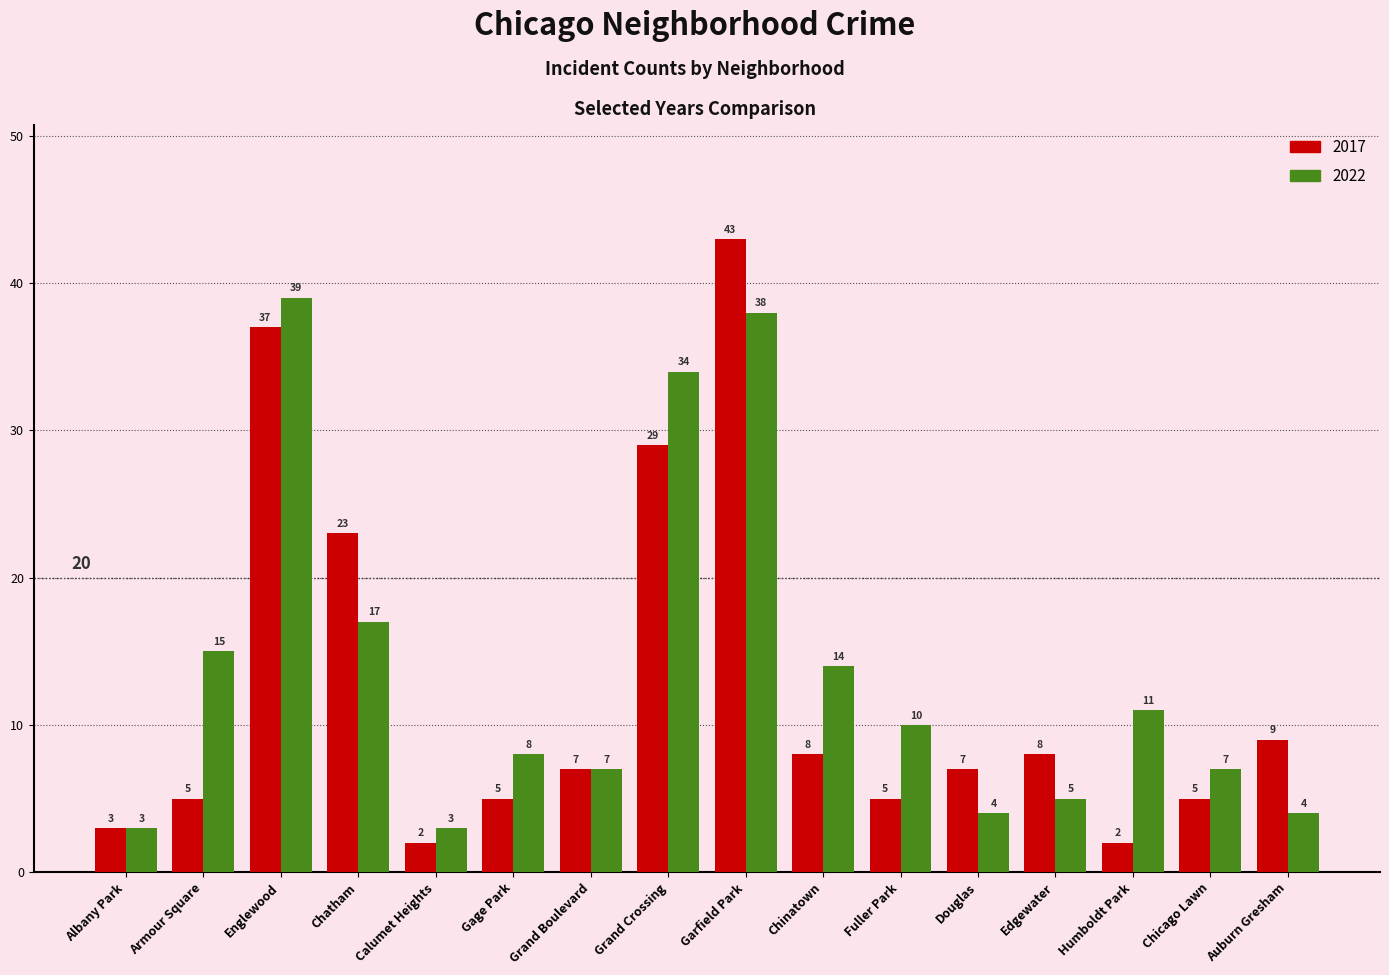

Reading left to right, list all the values displayed in this chart.

2017: Albany Park=3	Armour Square=5	Englewood=37	Chatham=23	Calumet Heights=2	Gage Park=5	Grand Boulevard=7	Grand Crossing=29	Garfield Park=43	Chinatown=8	Fuller Park=5	Douglas=7	Edgewater=8	Humboldt Park=2	Chicago Lawn=5	Auburn Gresham=9
2022: Albany Park=3	Armour Square=15	Englewood=39	Chatham=17	Calumet Heights=3	Gage Park=8	Grand Boulevard=7	Grand Crossing=34	Garfield Park=38	Chinatown=14	Fuller Park=10	Douglas=4	Edgewater=5	Humboldt Park=11	Chicago Lawn=7	Auburn Gresham=4